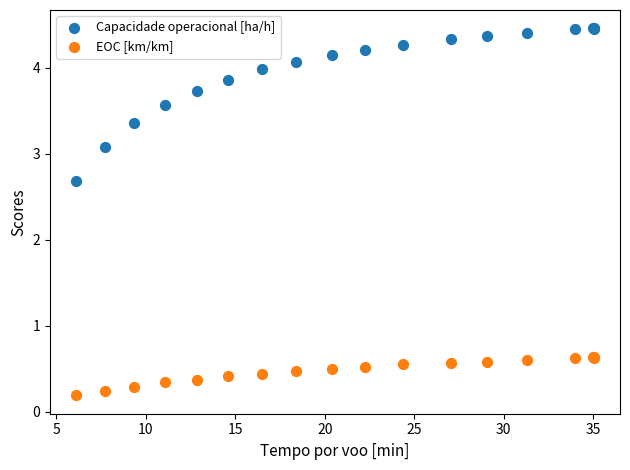

Which series has the largest Y range (max minus min)?

Capacidade operacional [ha/h]